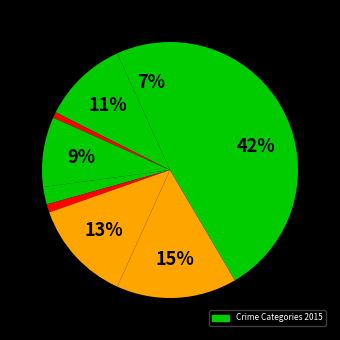

How many slices are in this pie chart?

9